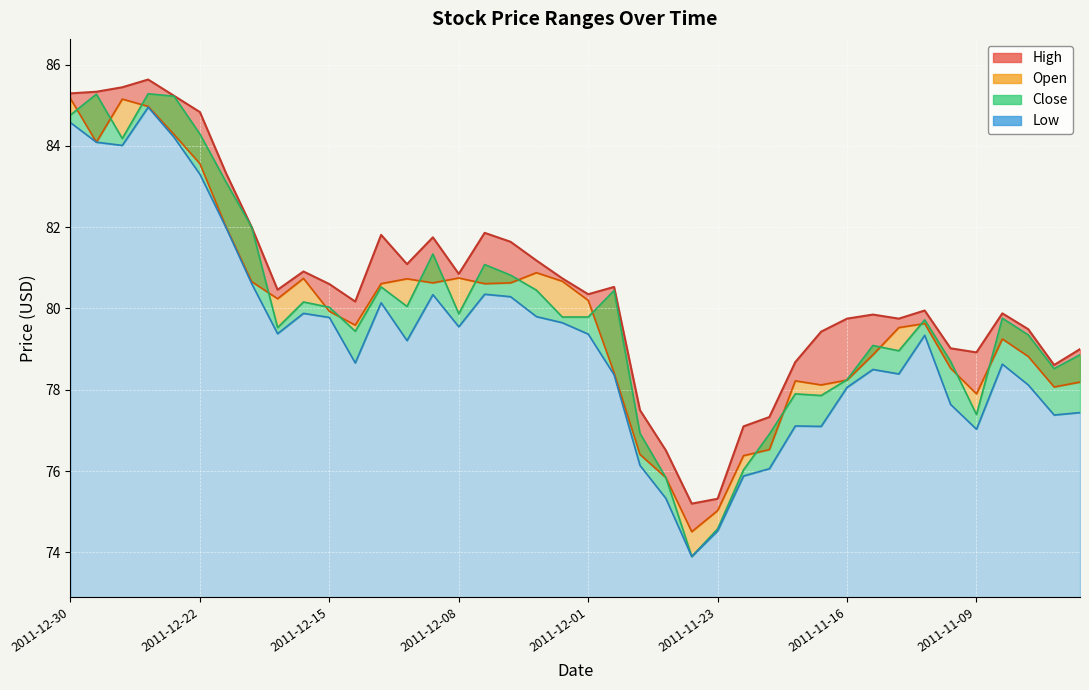

What is the value of the High point at the 11th from the left?

80.6